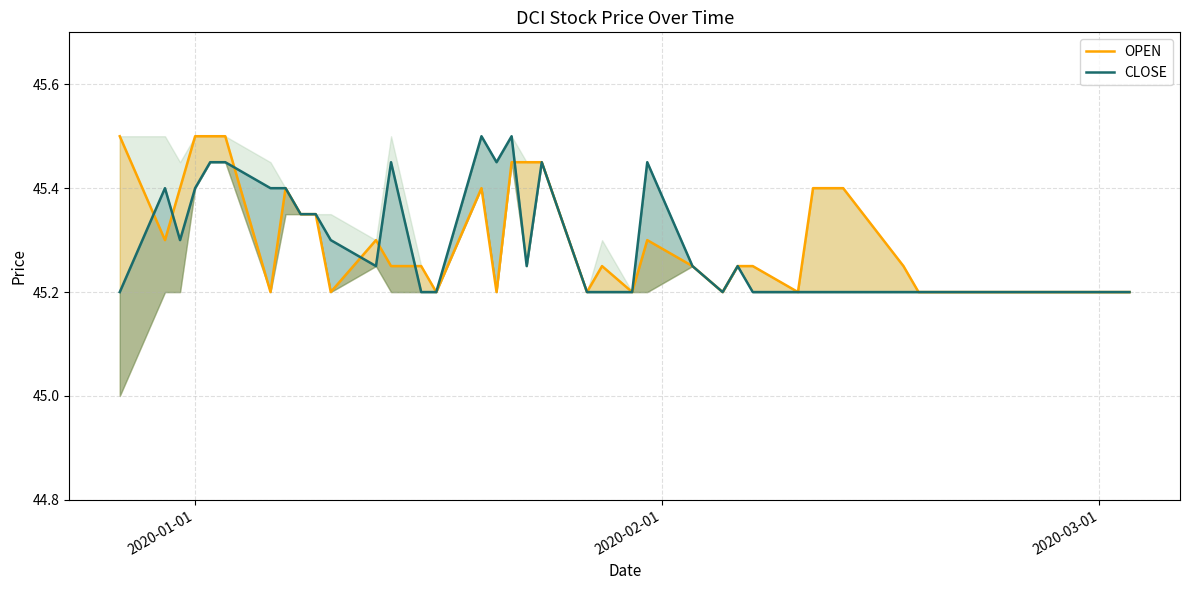

What is the value of the OPEN point at the 12th from the left?

45.3